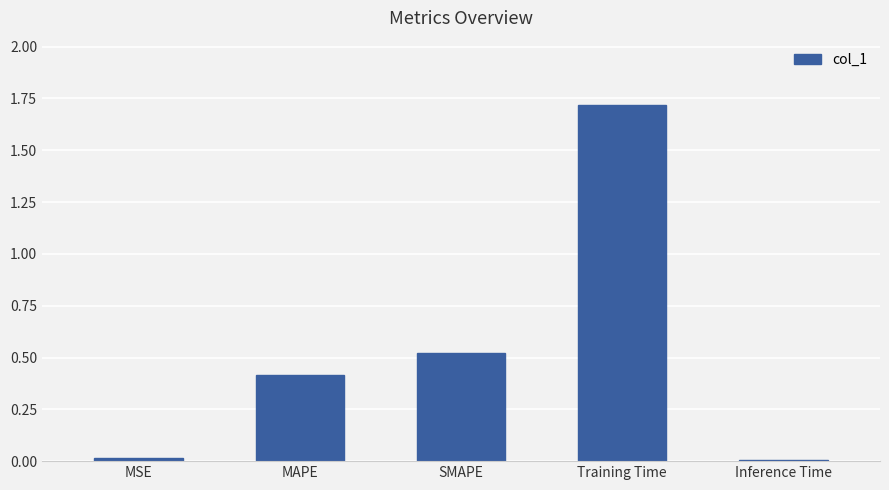

The chart shows a value of 2.8 at Training Time. True or false?

False